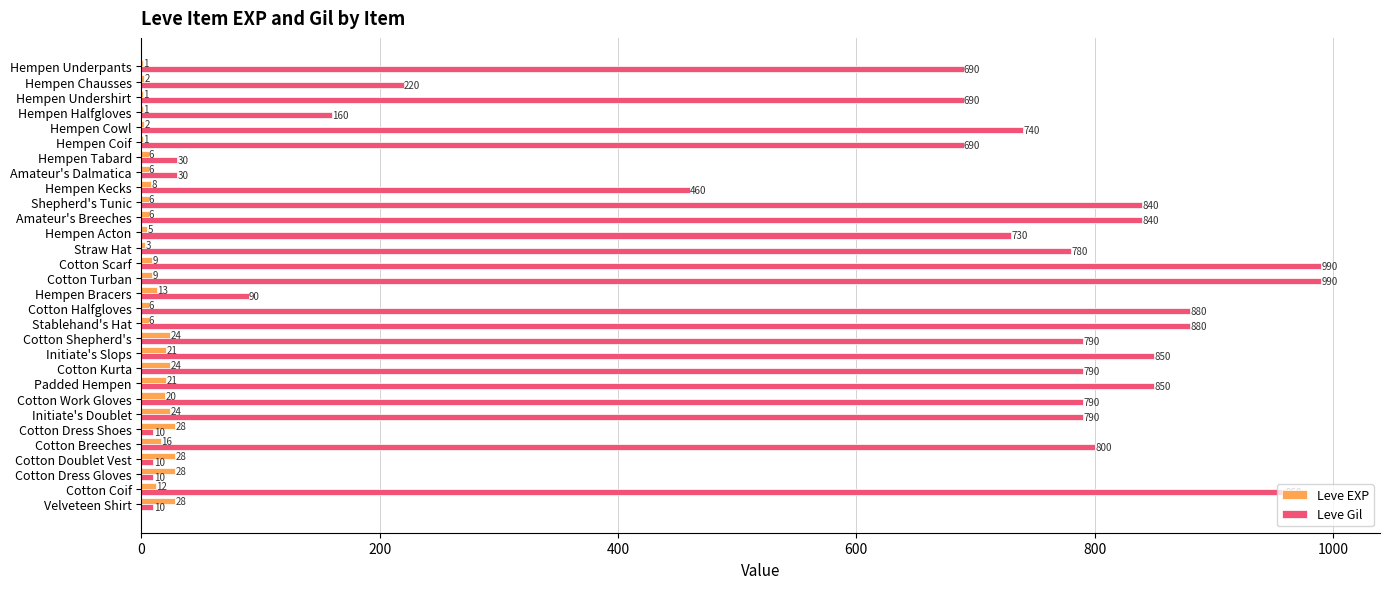

Which series changed the most between Hempen Underpants and Cotton Halfgloves?

Leve Gil